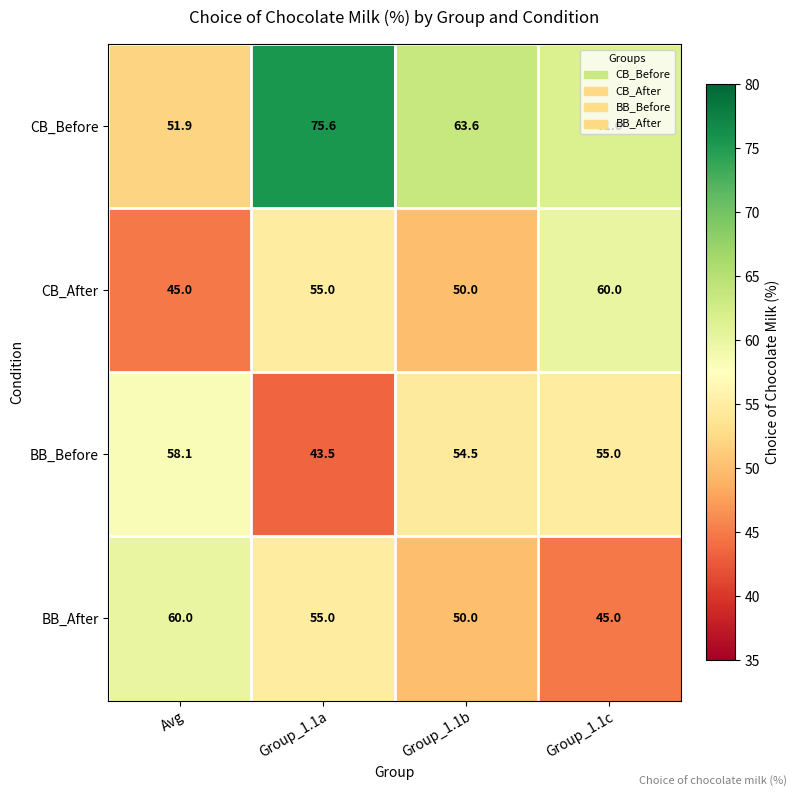

What is the difference between the maximum and minimum values in the BB_Before series?

14.6